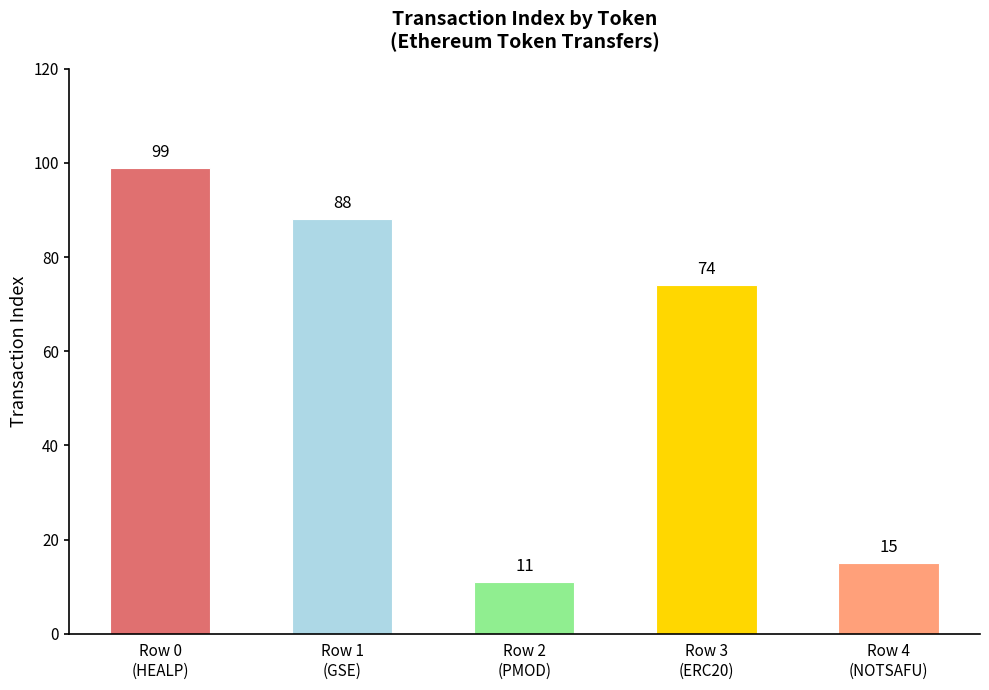

What is the value of the 2nd bar from the left?

88